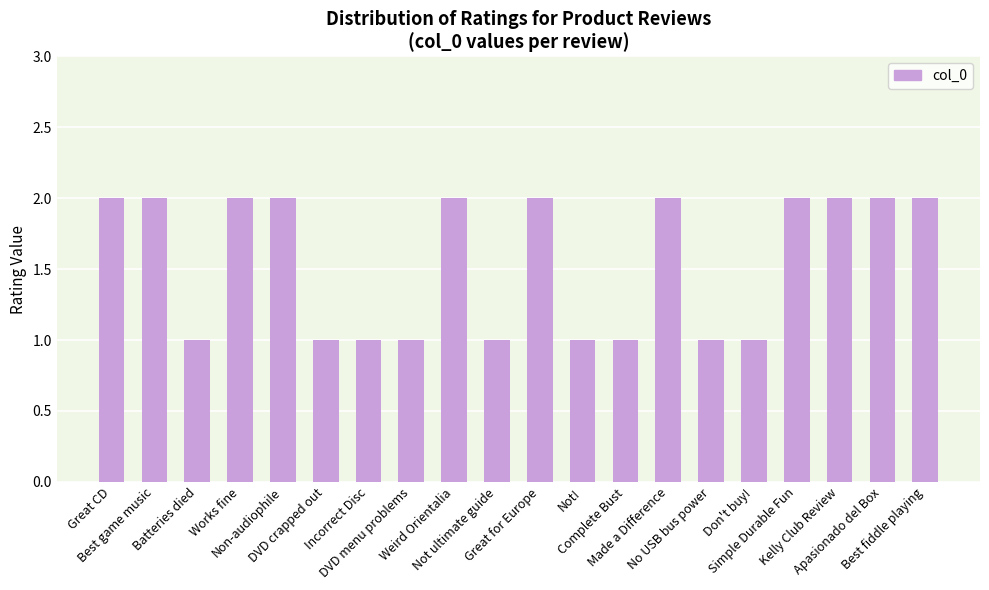

The value at Non-audiophile is 1. True or false?

False